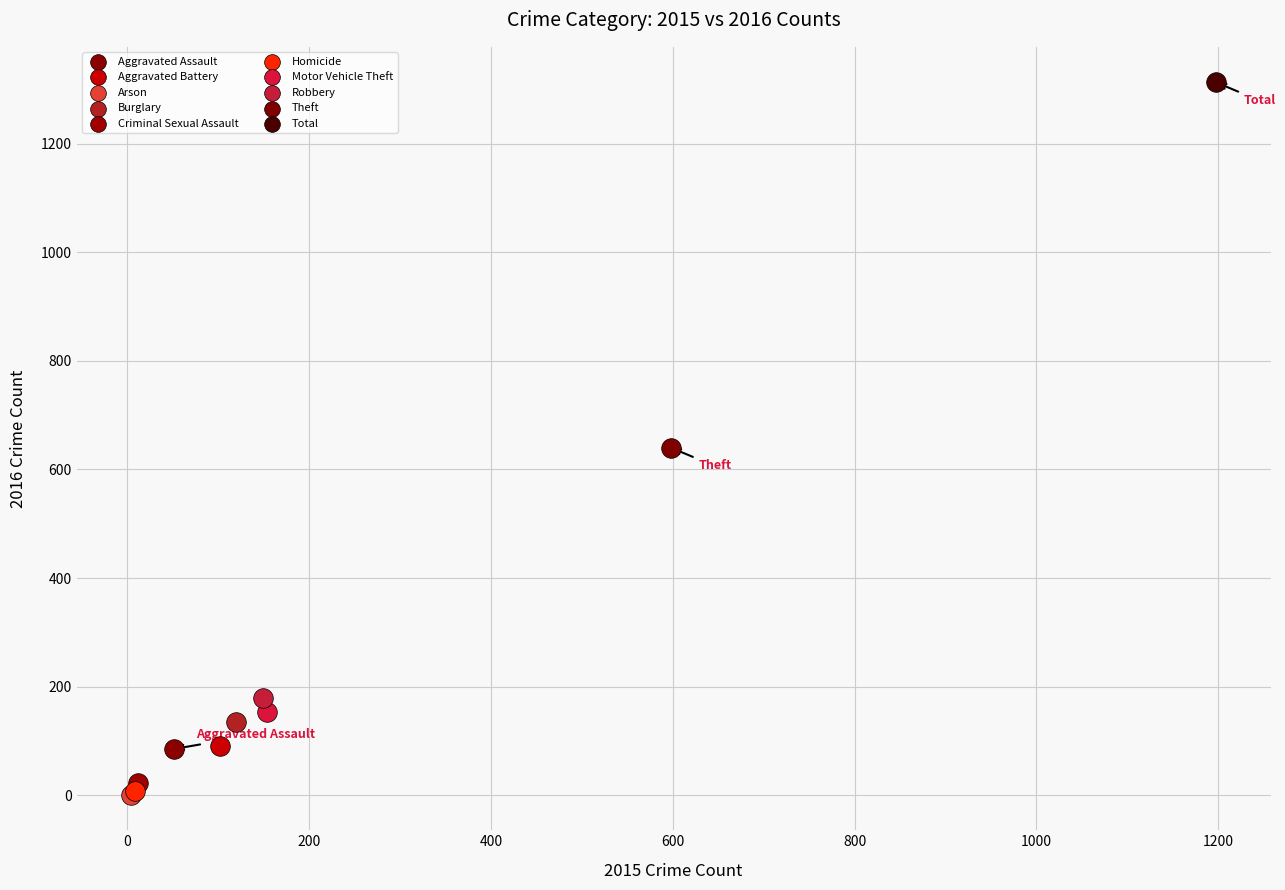

Which series reaches the maximum Y coordinate?

Total